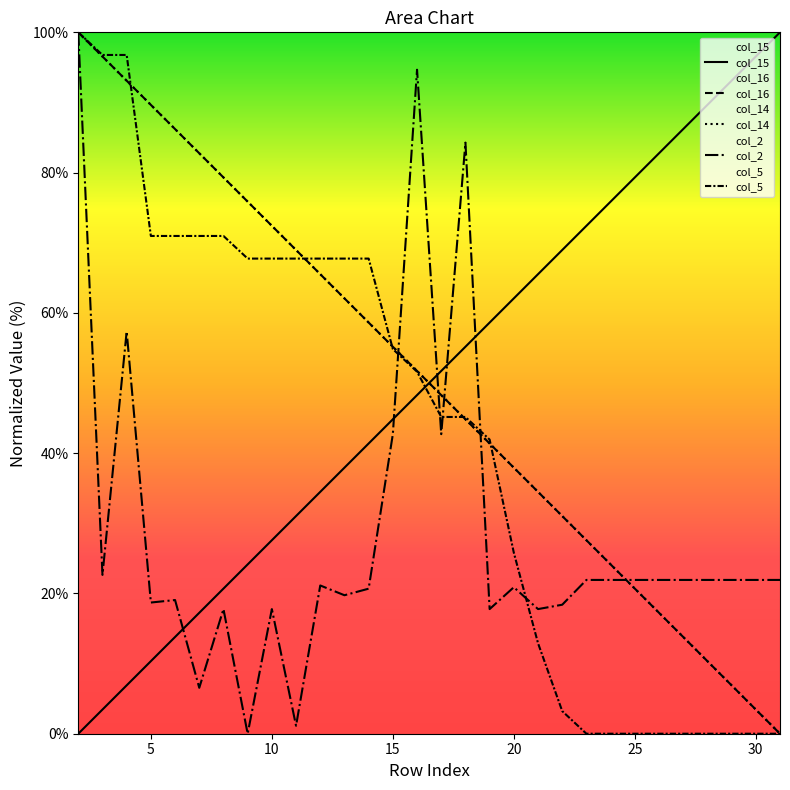

Which series has the largest range (max minus min)?

col_15